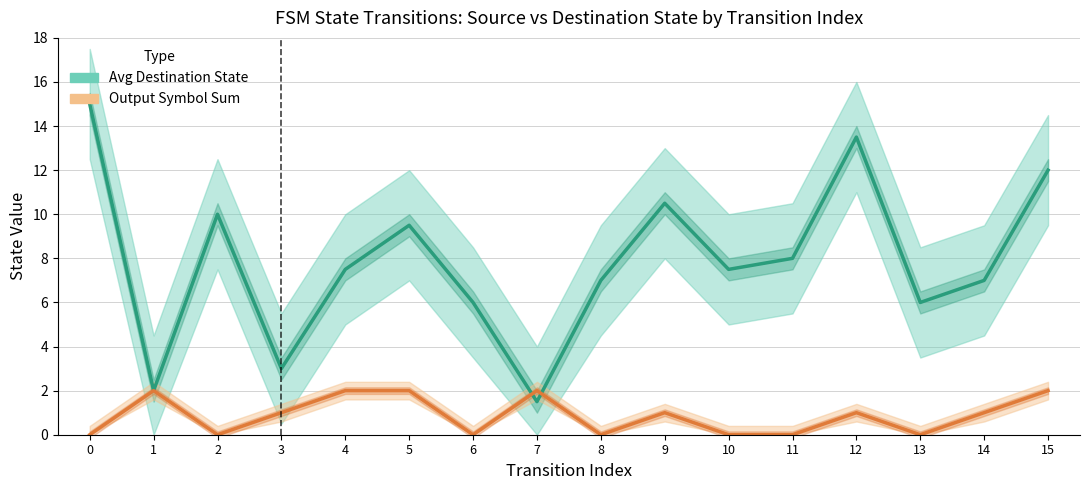

How many data points in Output Symbol Sum are above 1?

5